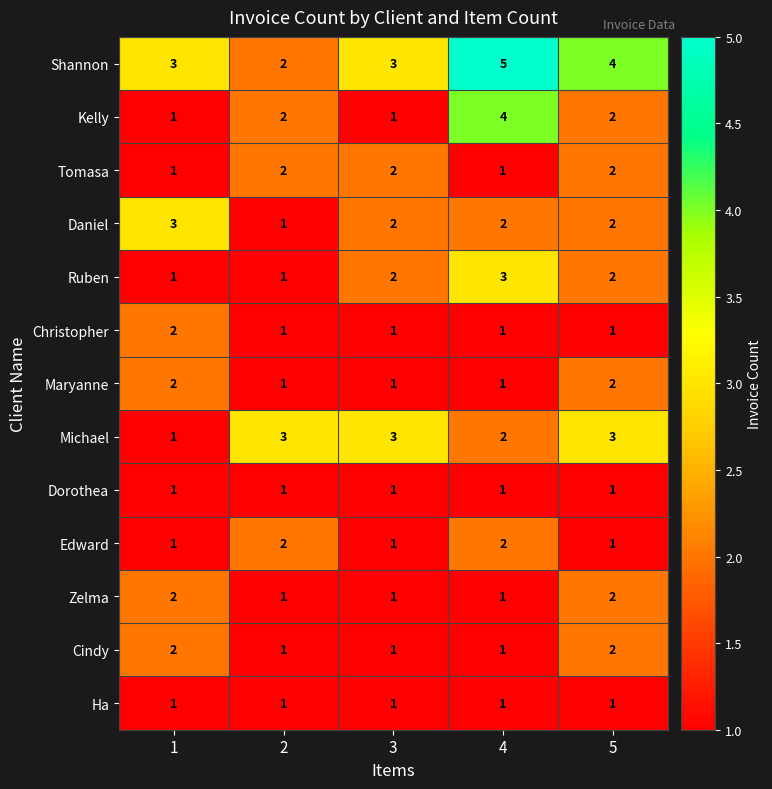

Count the Shannon values in the range 3 to 4.

3